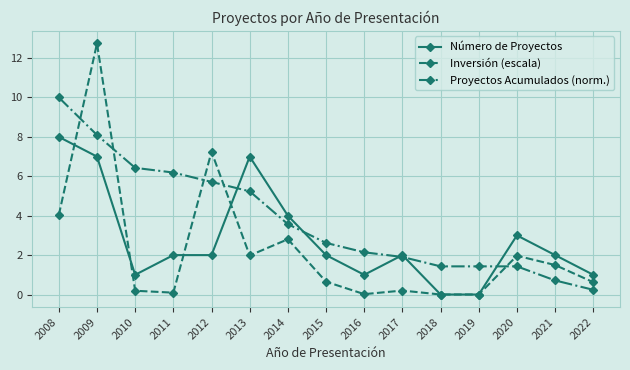

What is the difference between the maximum and minimum values in the Proyectos Acumulados (norm.) series?

9.8